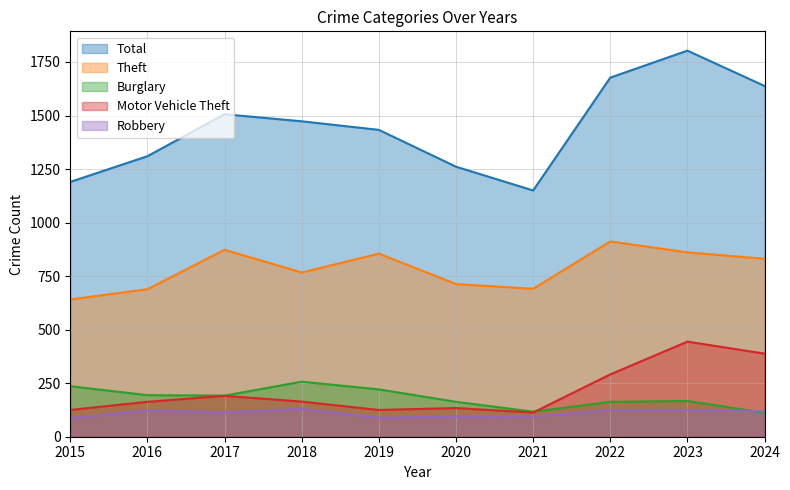

What are all the series names shown in the legend?

Total, Theft, Burglary, Motor Vehicle Theft, Robbery